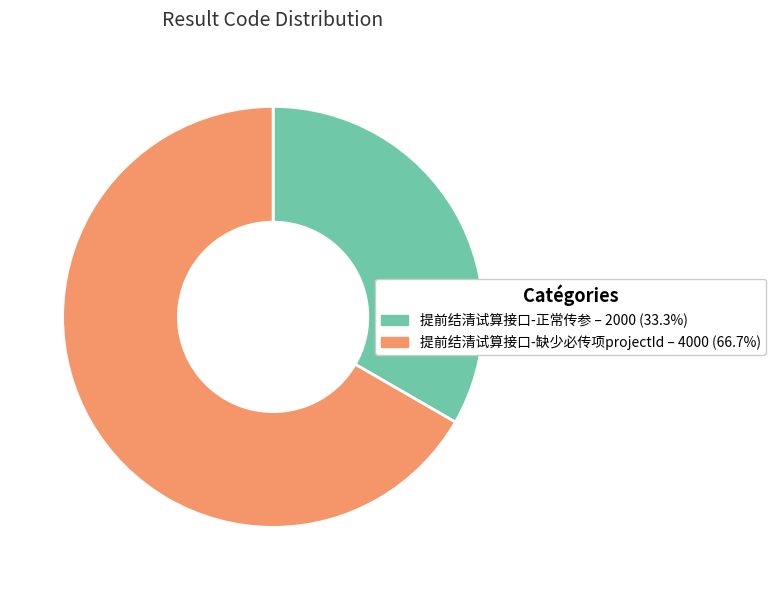

Is there a majority slice in this chart?

Yes